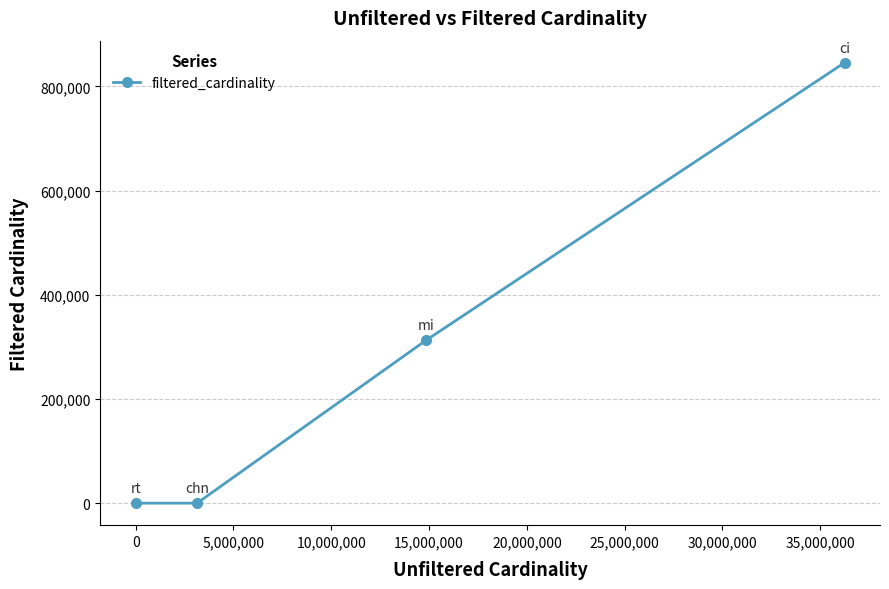

True or false: there are more than 1 points higher than both neighbors.

False